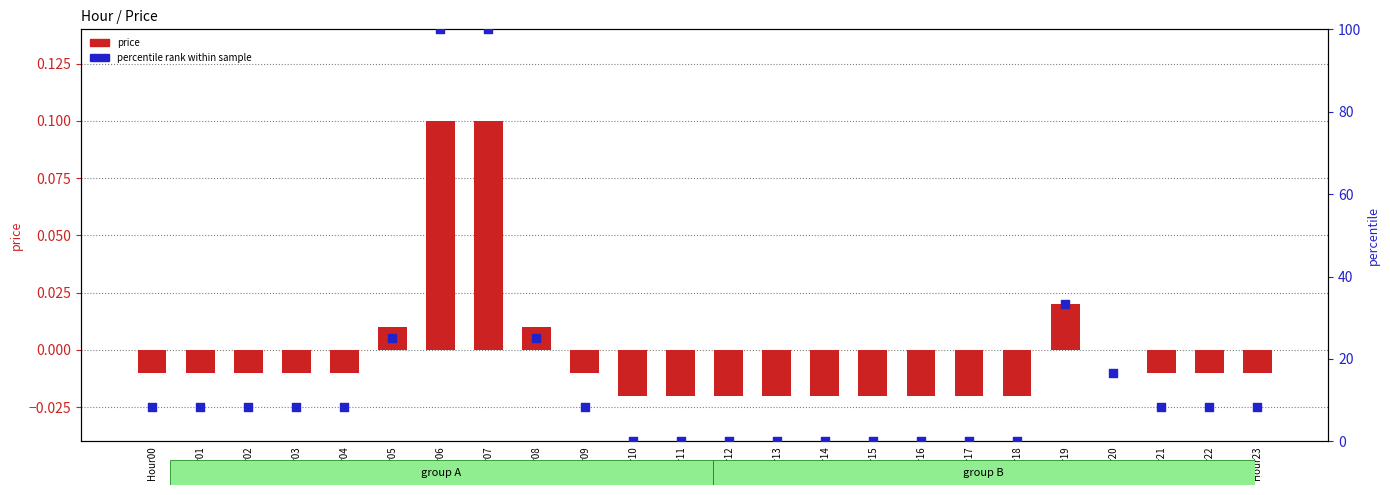

Which series contains the highest Y value?

percentile rank within sample